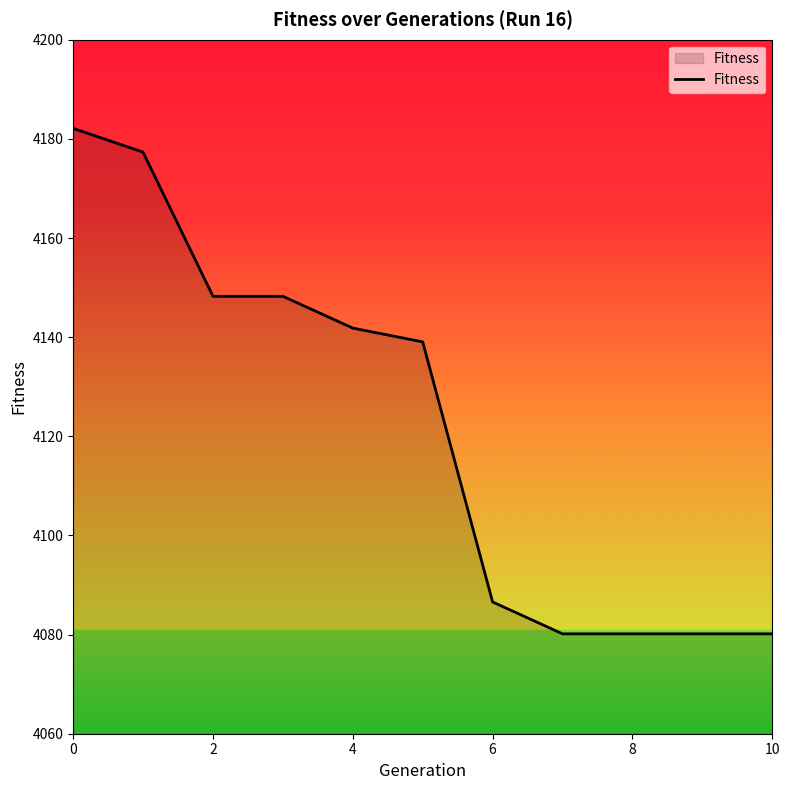

What is the maximum value shown in the chart?

4182.1